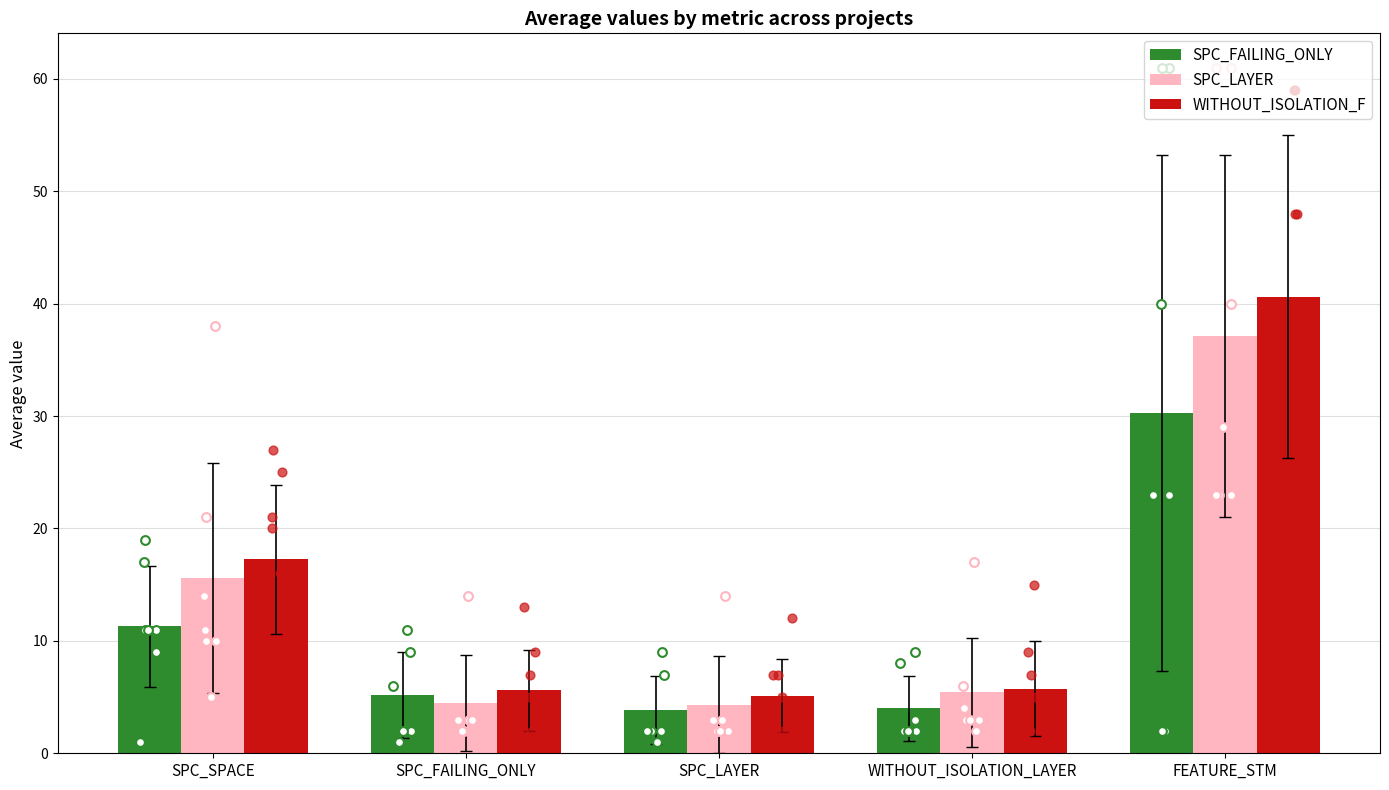

What are all the series names shown in the legend?

SPC_FAILING_ONLY, SPC_LAYER, WITHOUT_ISOLATION_F